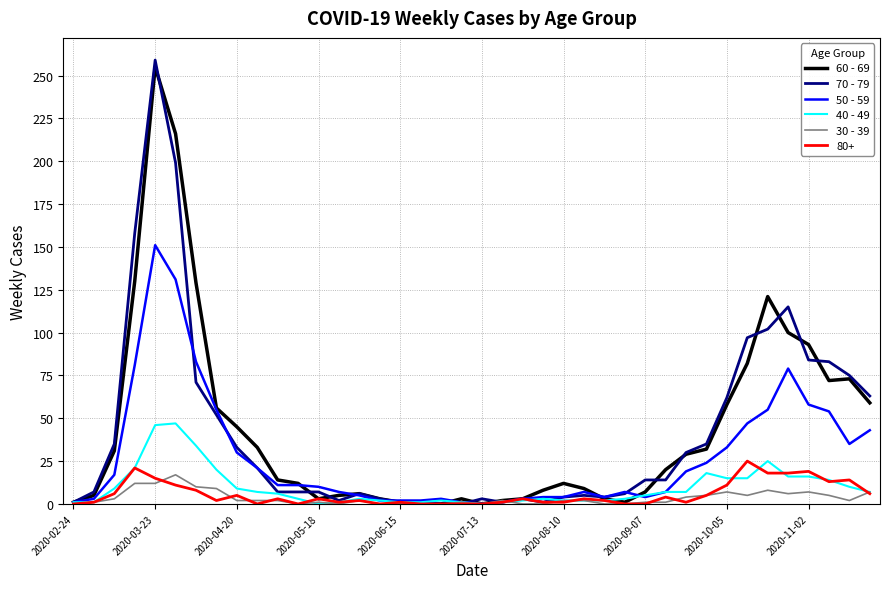

Which series has the widest spread of values?

70 - 79